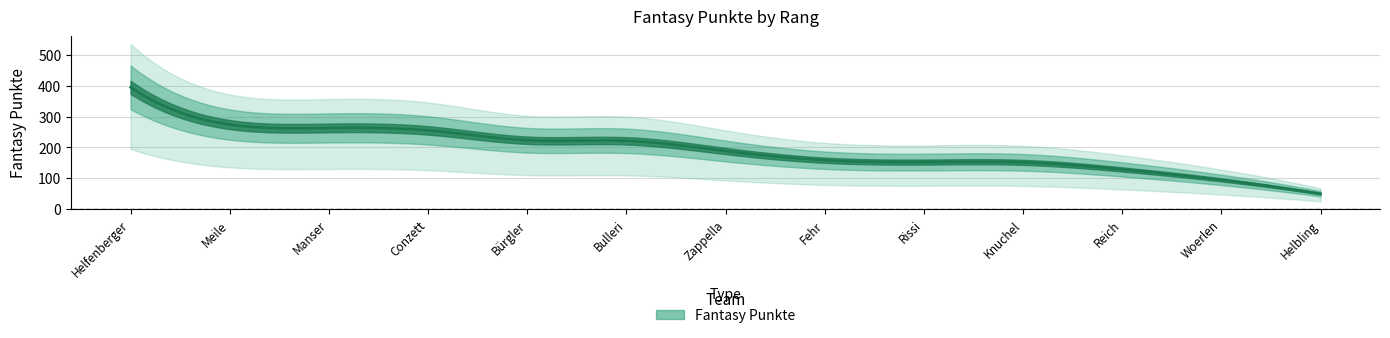

What is the label of the 8th point from the left?

Fehr